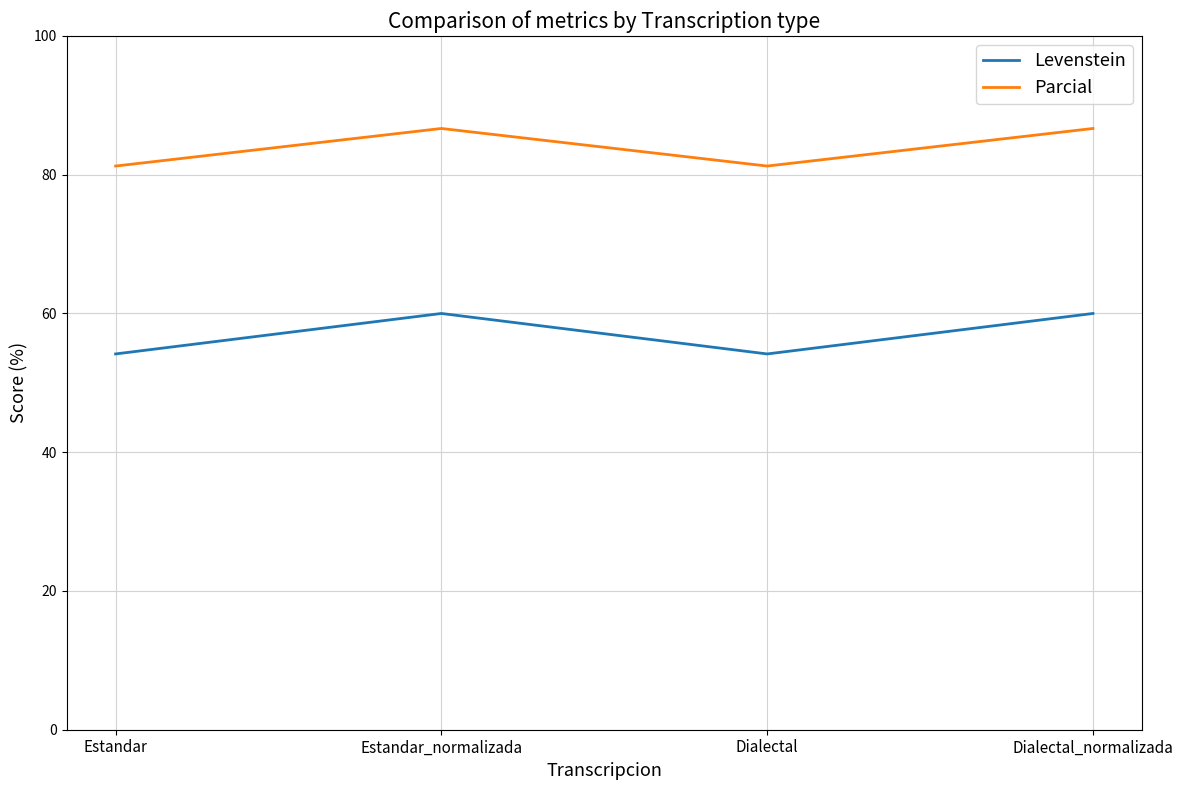

Count the number of categories in the chart.

4